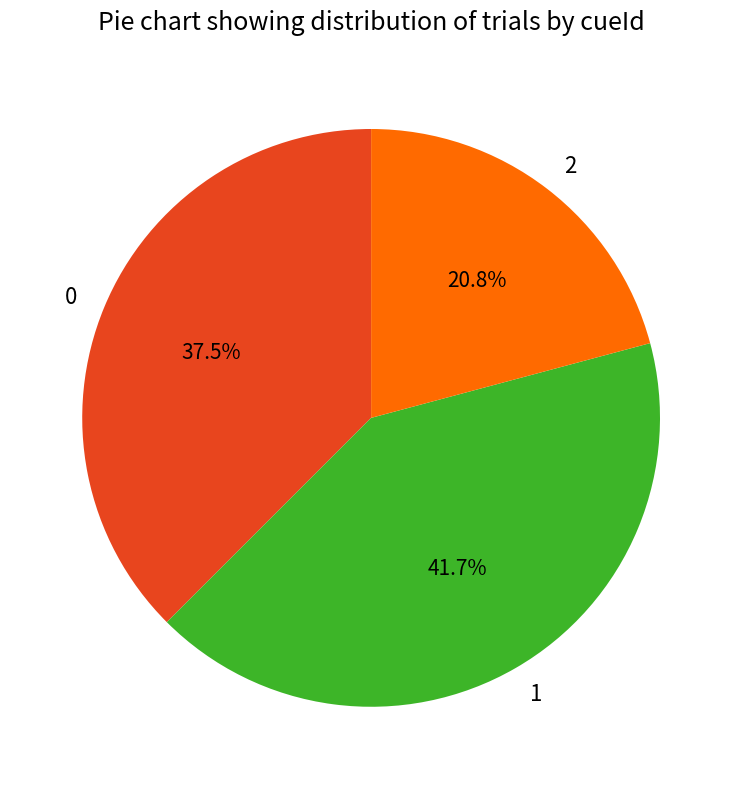

Is there a majority slice in this chart?

No